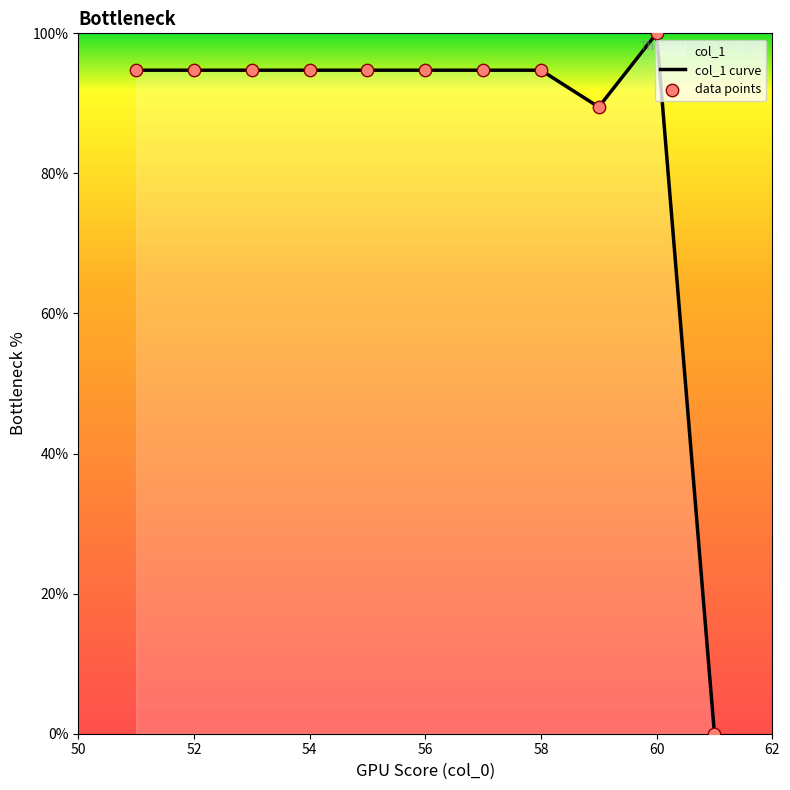

Which series contains the lowest Y value?

col_1 curve